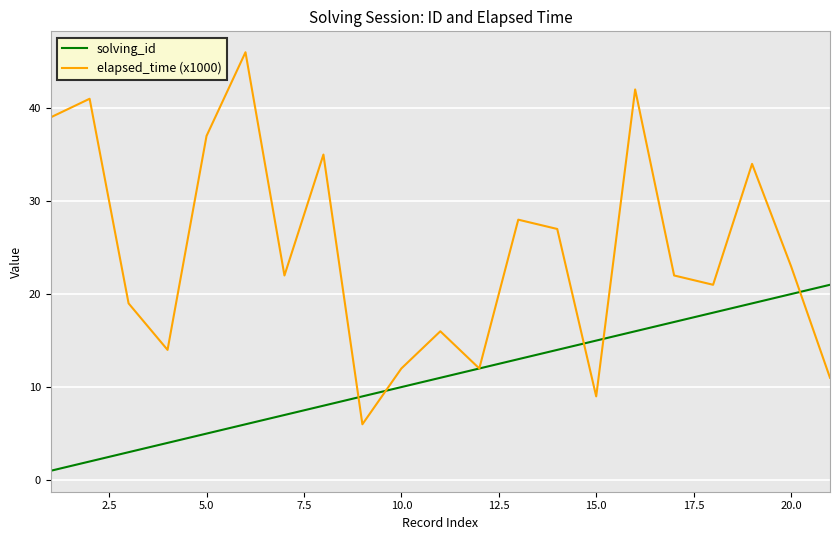

What is the sum of all elapsed_time (x1000) values?

516